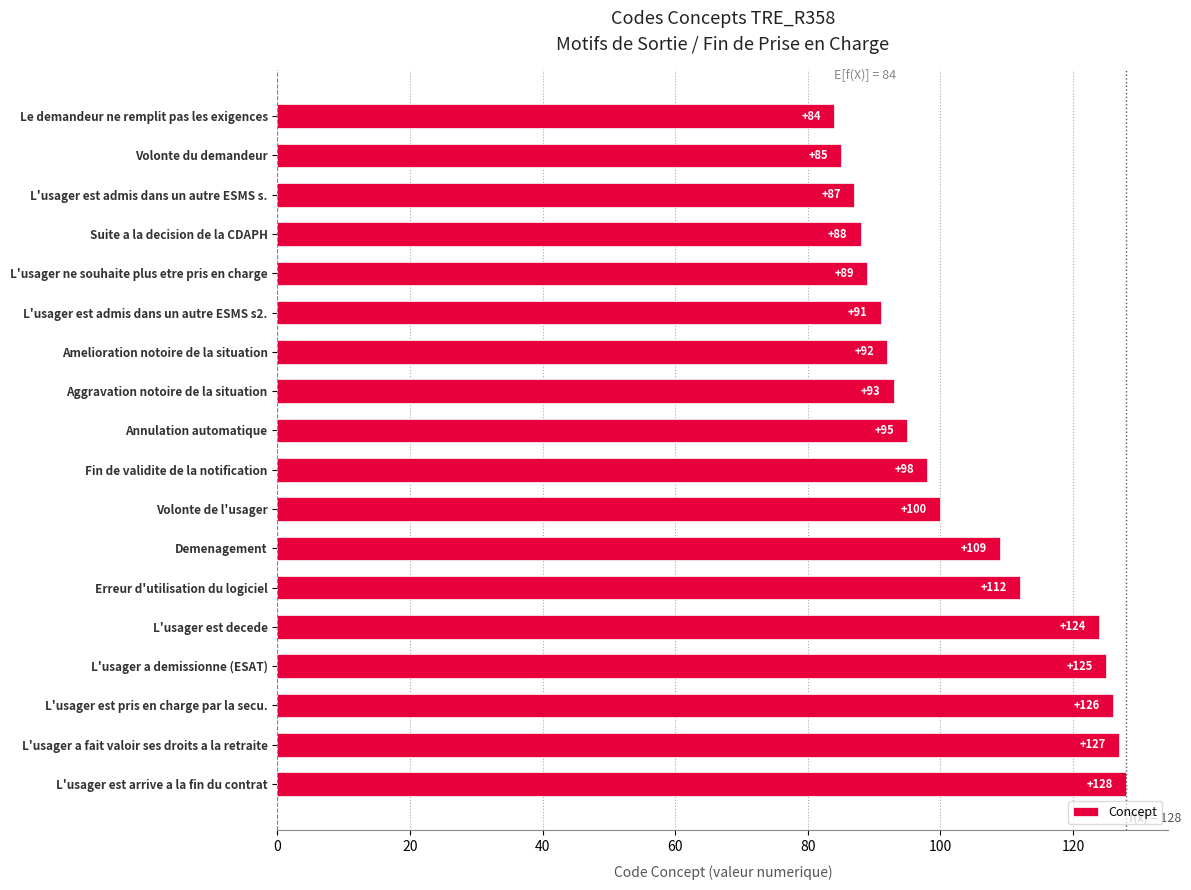

What is the sum of the values at Erreur d'utilisation du logiciel and Amelioration notoire de la situation?

204